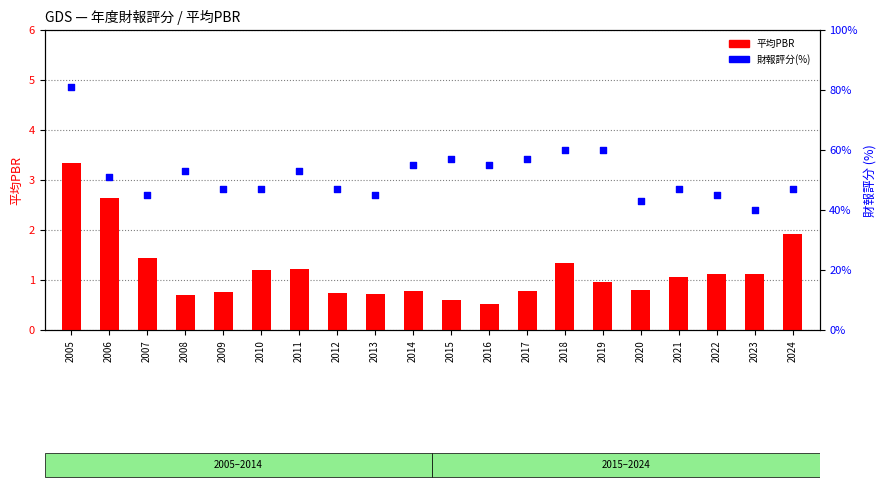

Which series reaches the maximum Y coordinate?

財報評分(%)